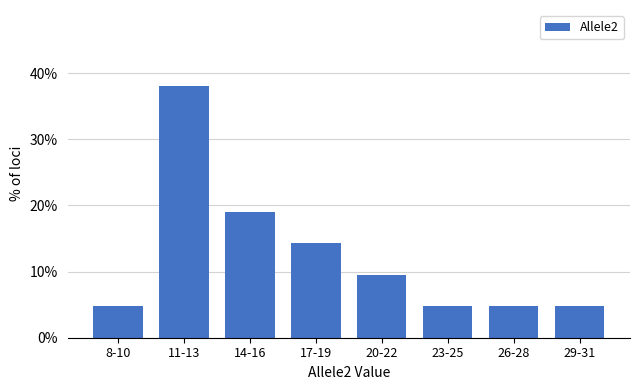

Reading left to right, transcribe all the data shown in this chart.

4.8	38.1	19.0	14.3	9.5	4.8	4.8	4.8